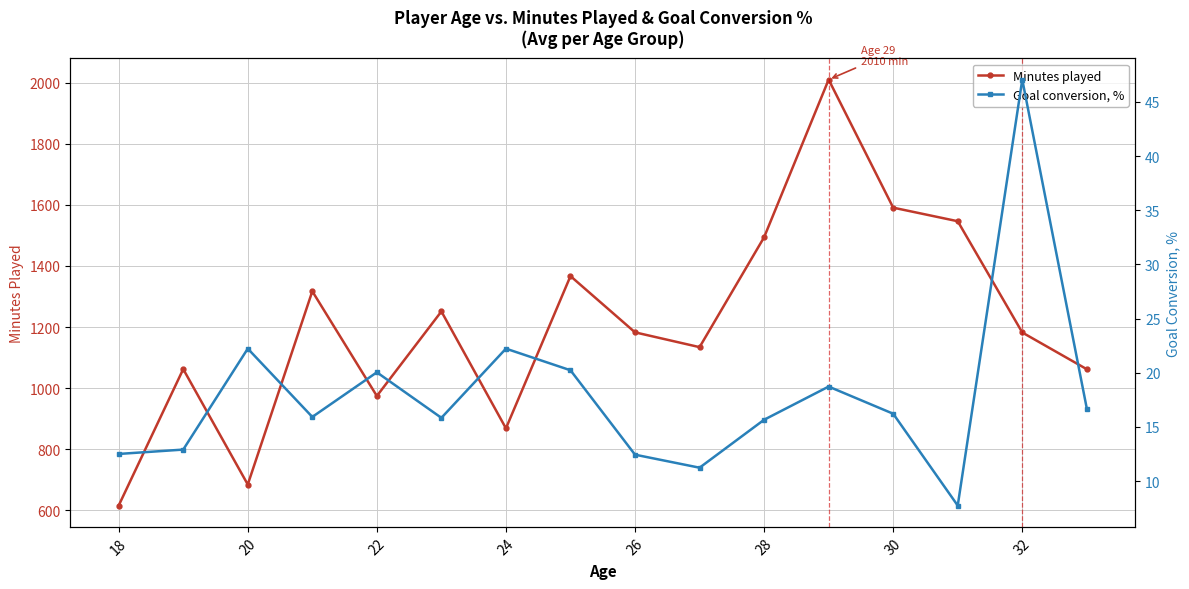

True or false: Minutes played and Goal conversion, % cross at least once.

False